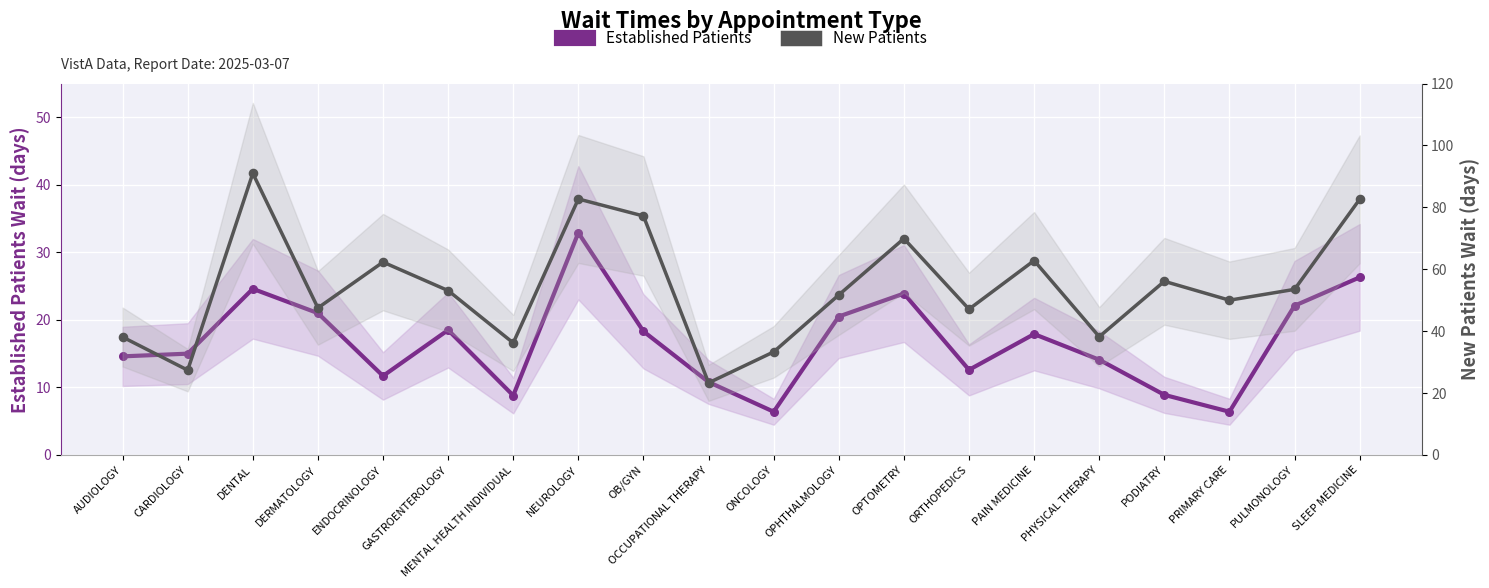

Is the value of Established Patients at OB/GYN greater than the value of New Patients at OCCUPATIONAL THERAPY?

No